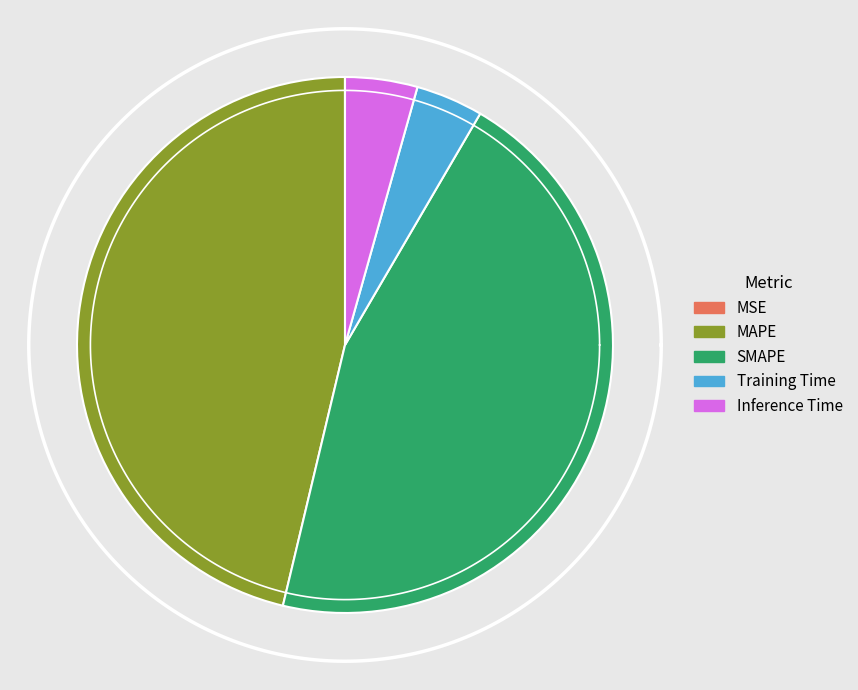

Does Training Time represent more than half of the total?

No